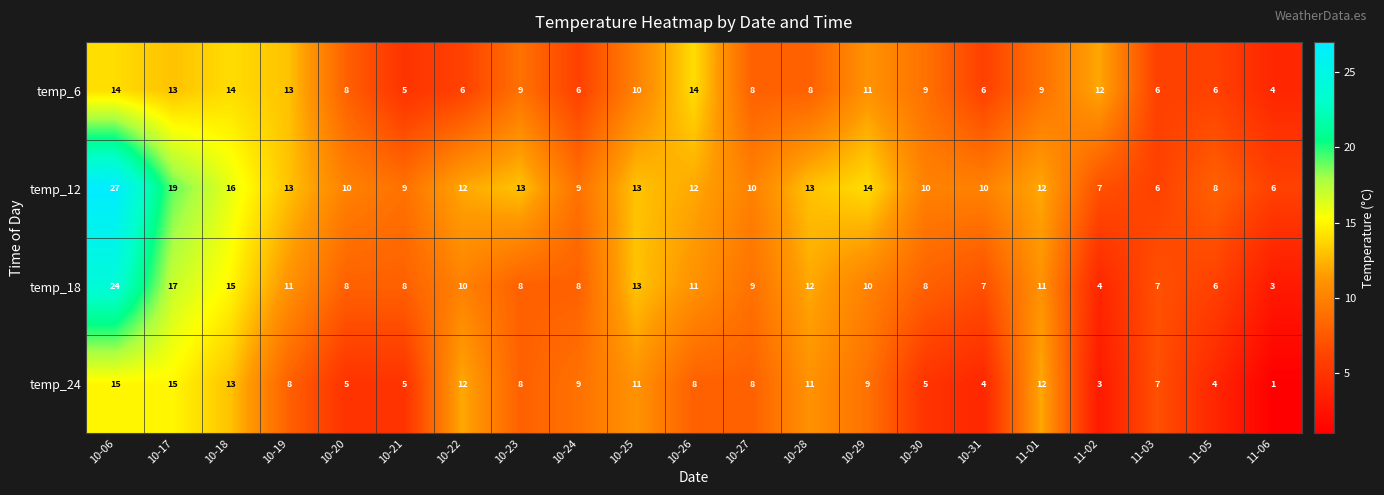

What is the difference between the highest and lowest values at 10-06?

13